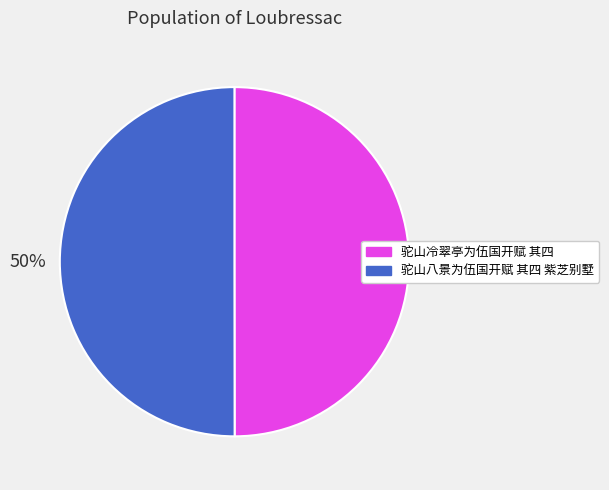

Is the sum of 驼山八景为伍国开赋 其四 紫芝别墅 and 驼山冷翠亭为伍国开赋 其四 greater than half?

Yes